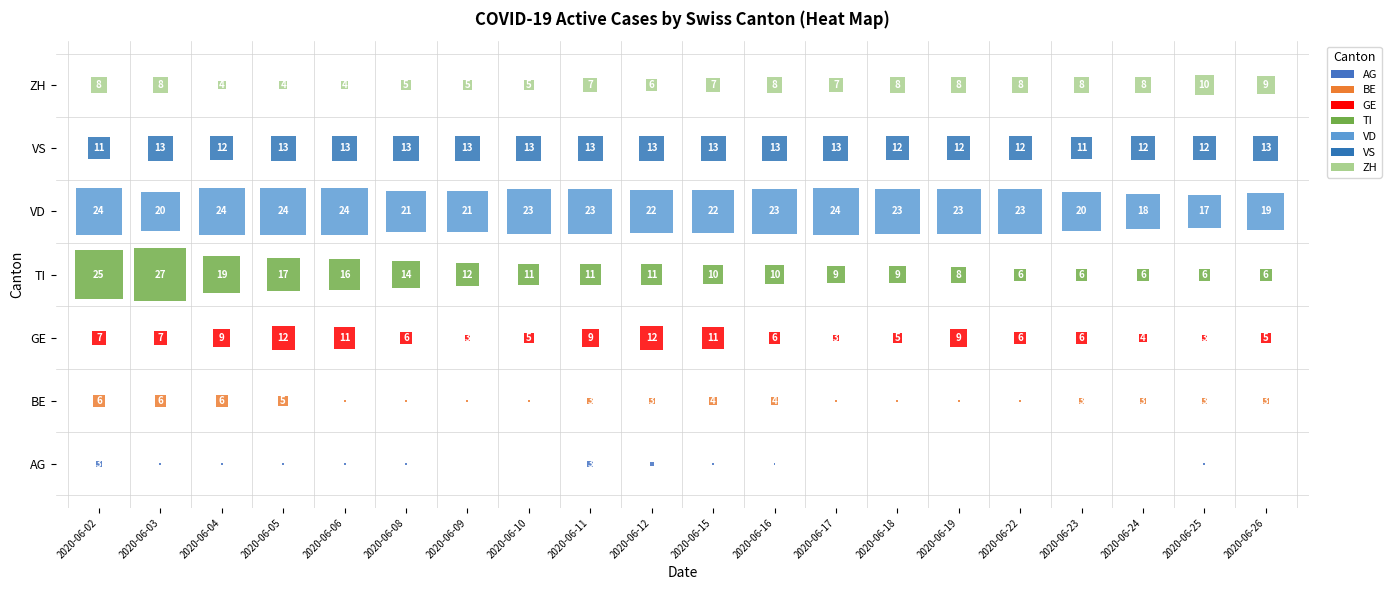

List the labels in order of ZH value, smallest first.

2020-06-04, 2020-06-05, 2020-06-06, 2020-06-08, 2020-06-09, 2020-06-10, 2020-06-12, 2020-06-11, 2020-06-15, 2020-06-17, 2020-06-02, 2020-06-03, 2020-06-16, 2020-06-18, 2020-06-19, 2020-06-22, 2020-06-23, 2020-06-24, 2020-06-26, 2020-06-25